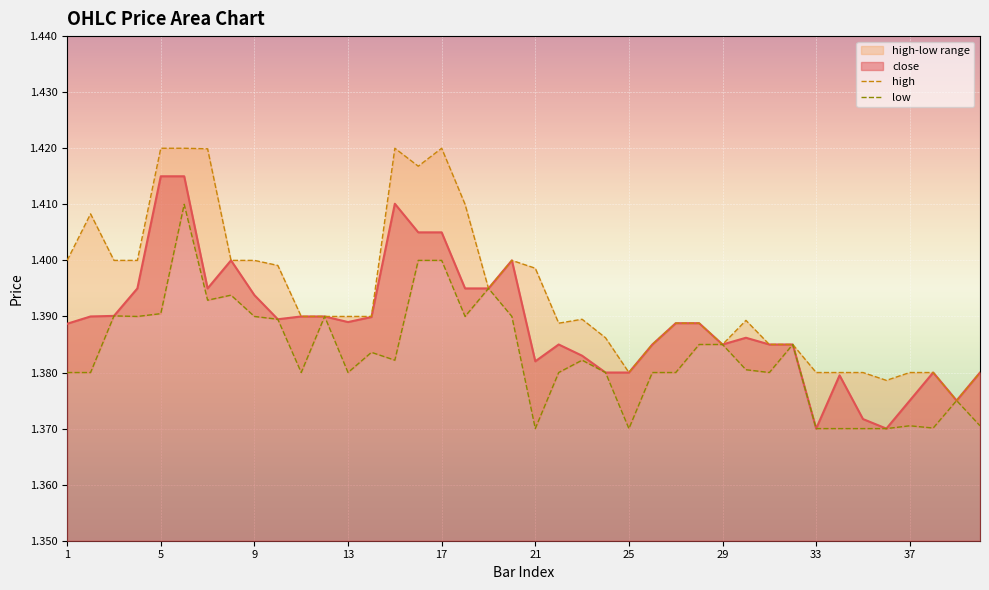

What is the total value across all series at 9?

2.8